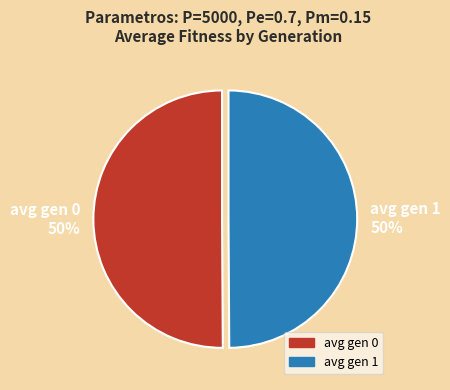

Do avg gen 1 and avg gen 0 together represent more than half of the pie?

Yes